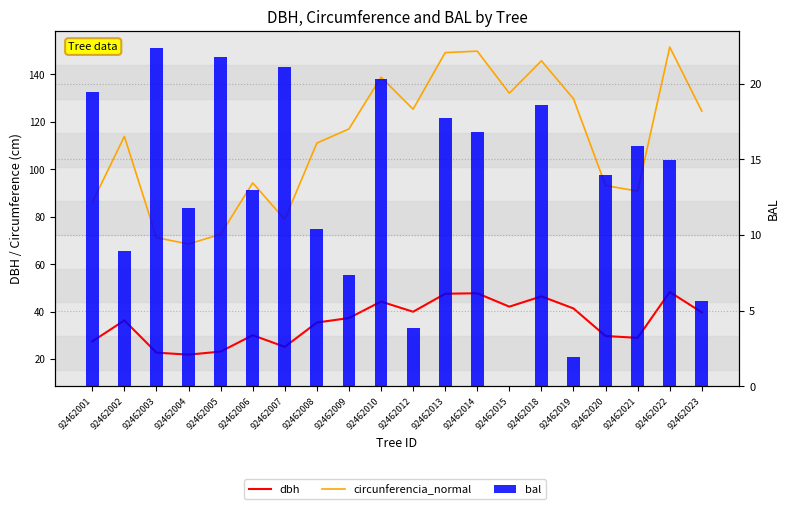

Is the value of bal at 92462008 greater than the value of dbh at 92462007?

No